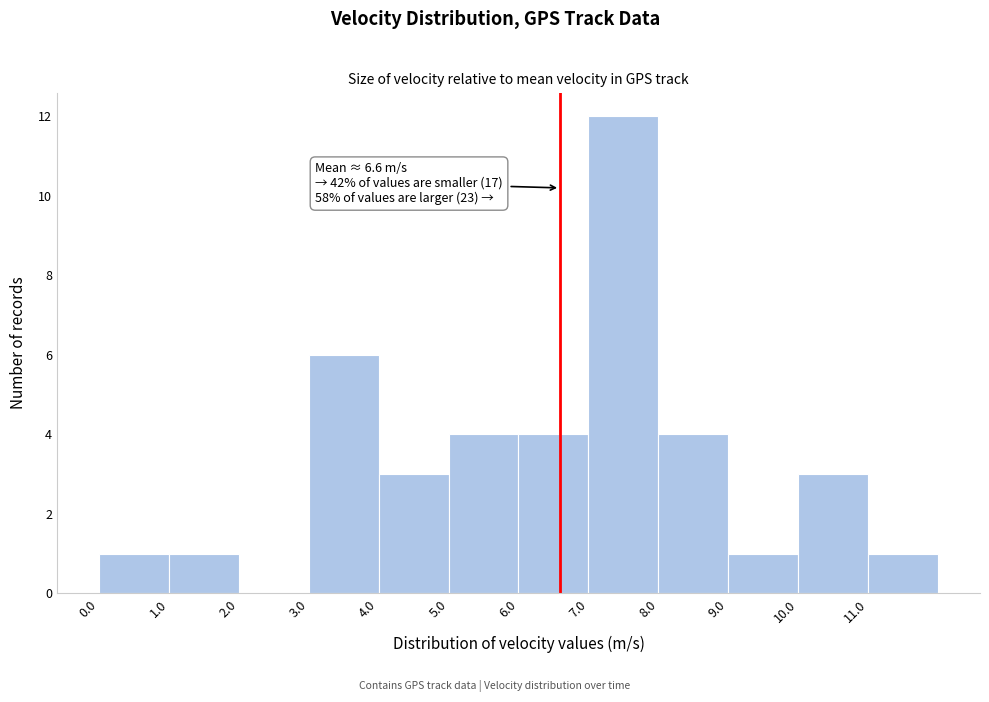

Which range on the x-axis has the tallest bar?

7 to 8